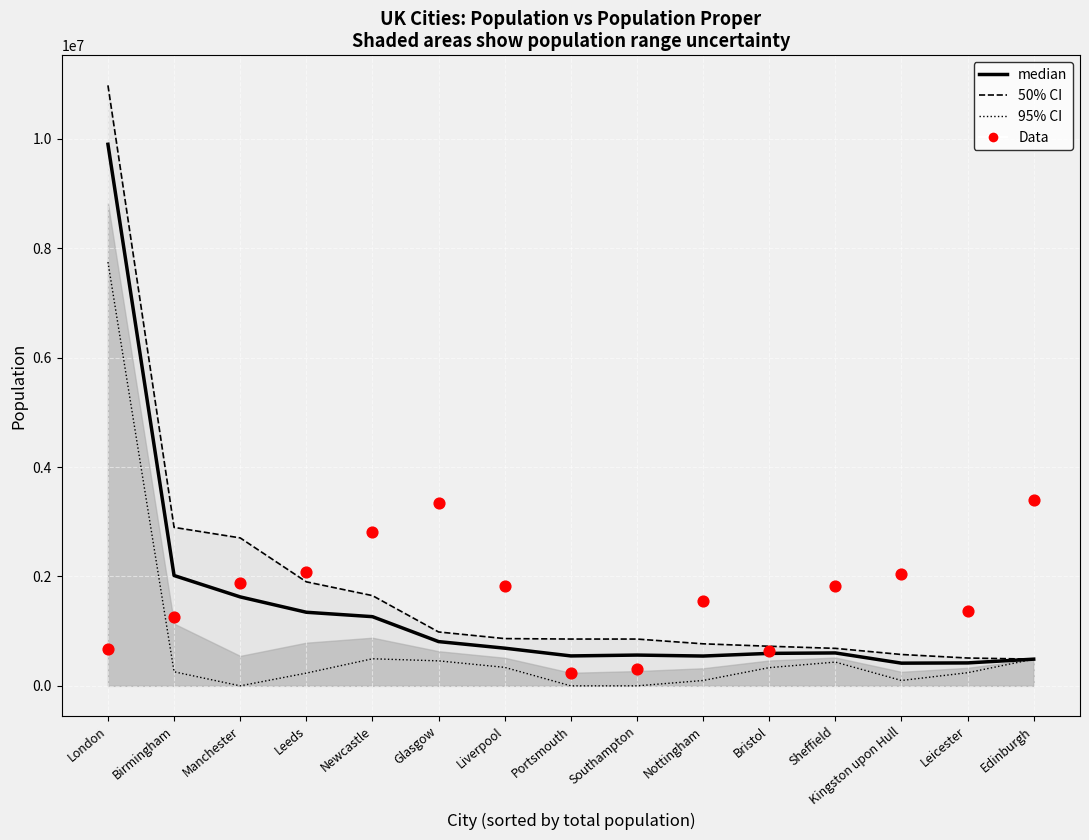

At how many categories does at least one series exceed 4107800?

1